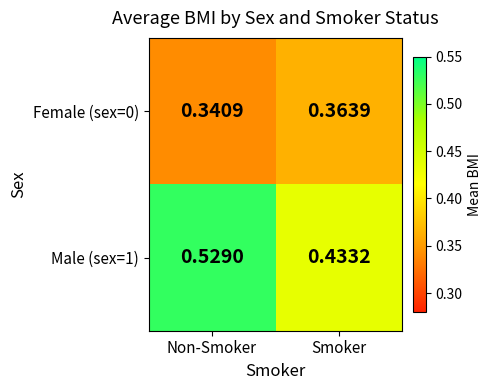

At which label is Female (sex=0) closest to 0?

Non-Smoker